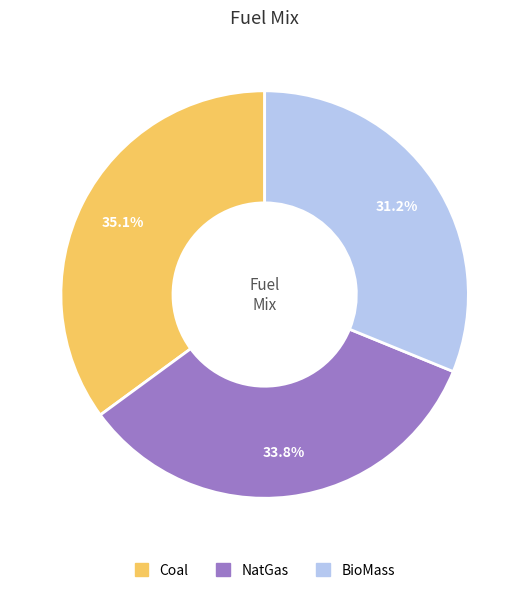

What is the largest slice in the pie chart?

Coal